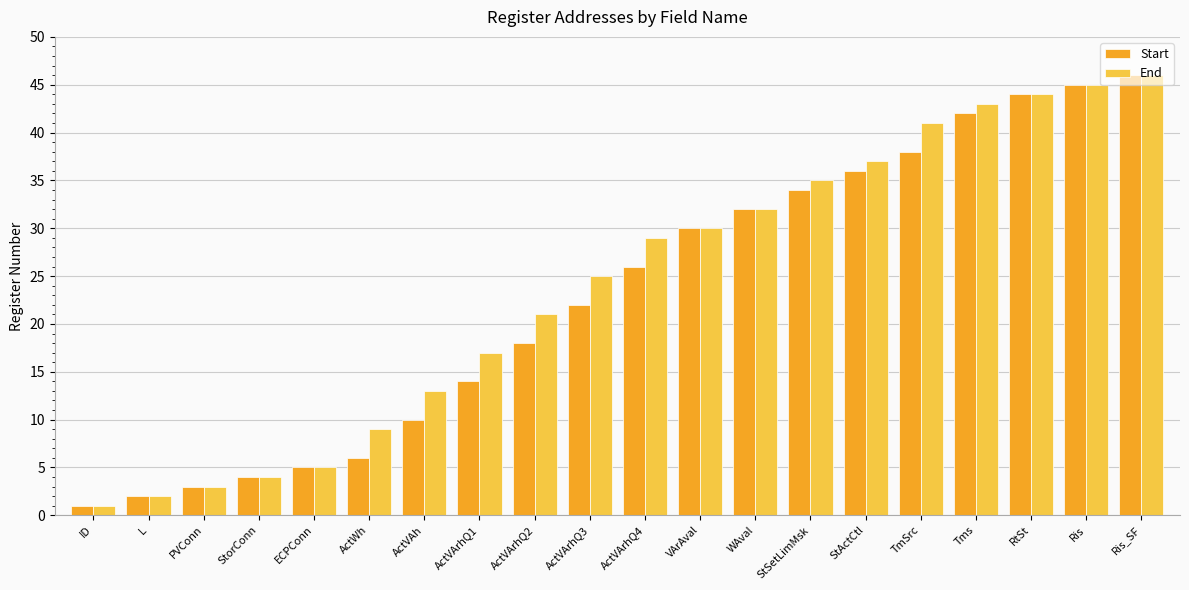

What are all the series names shown in the legend?

Start, End